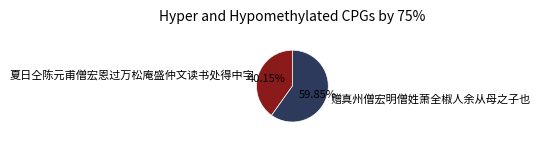

What percentage is the 夏日仝陈元甫僧宏恩过万松庵盛仲文读书处得中字 slice, to the nearest percent?

40%